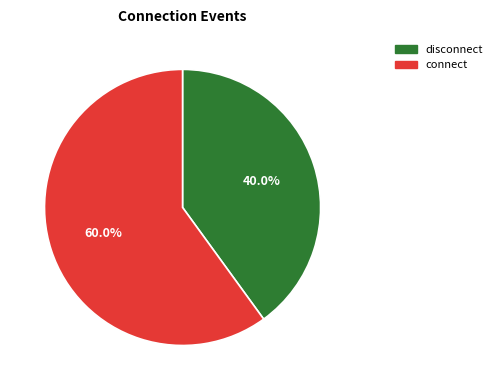

How many segments does this pie chart have?

2